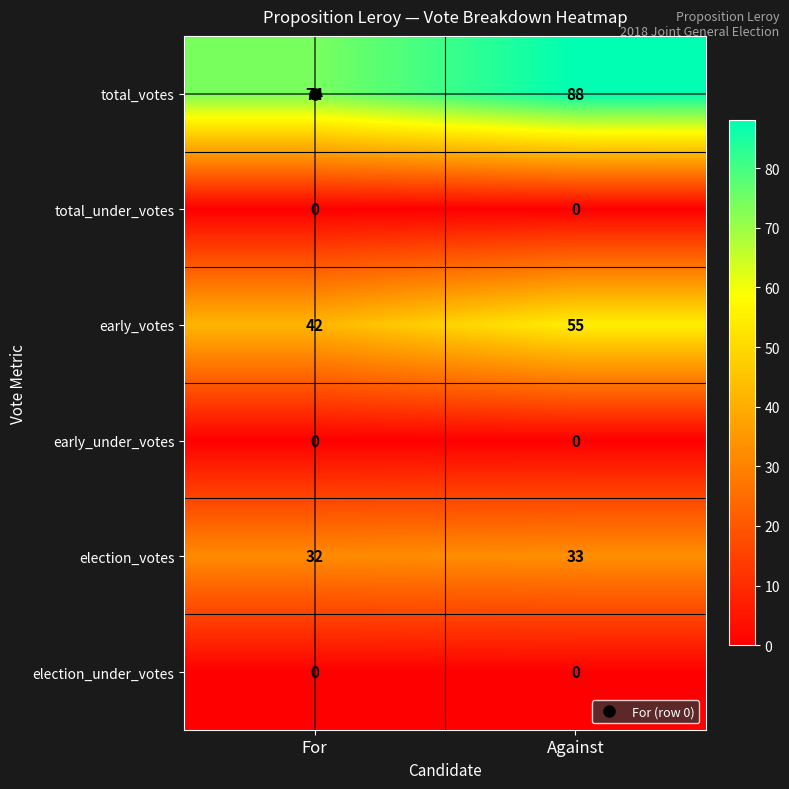

What is the difference between the maximum and minimum values in the total_votes series?

14